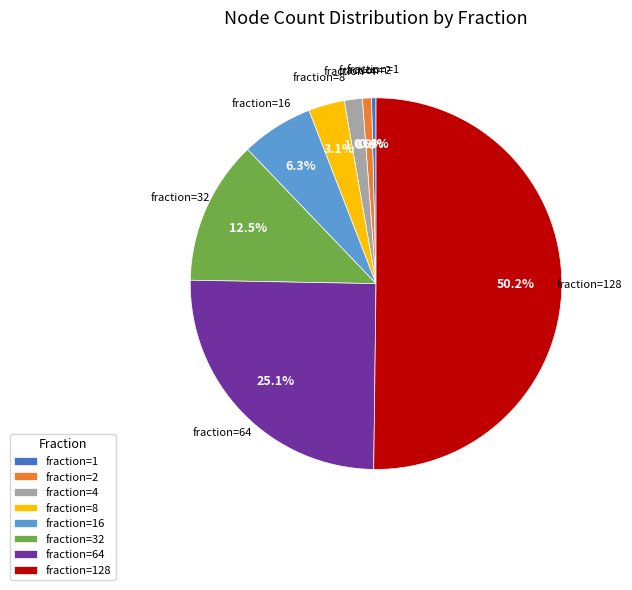

Combined, do fraction=4 and fraction=16 account for over 50%?

No